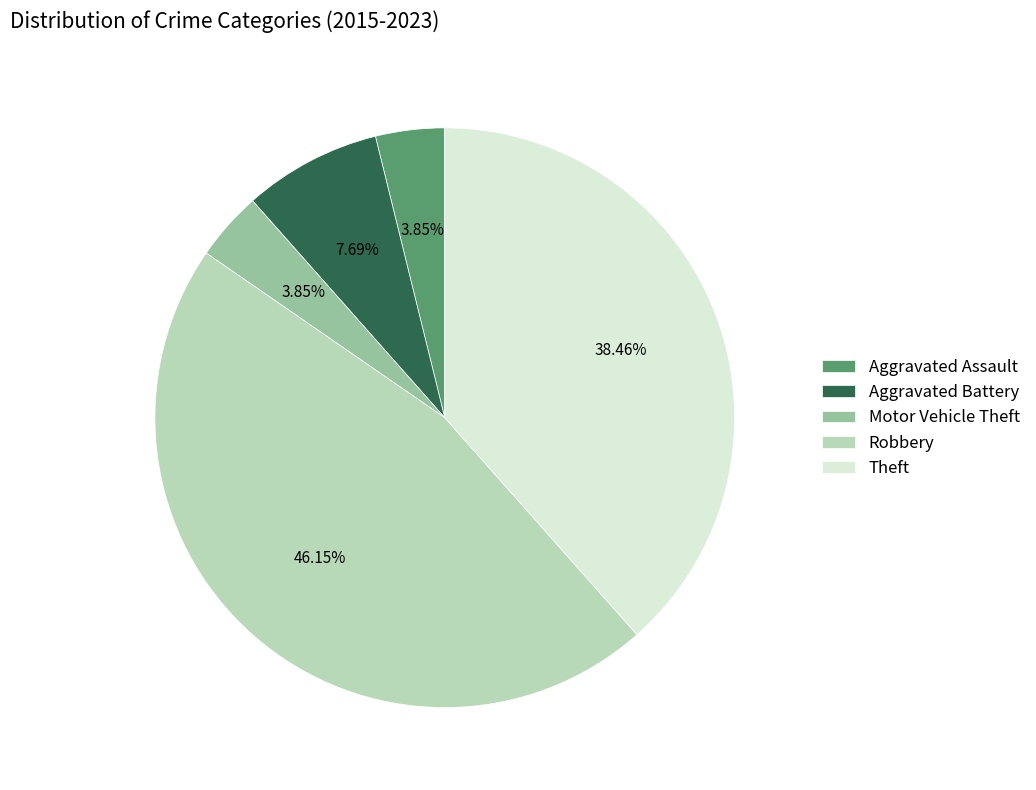

Is it true that Aggravated Assault is 4% of the pie?

True